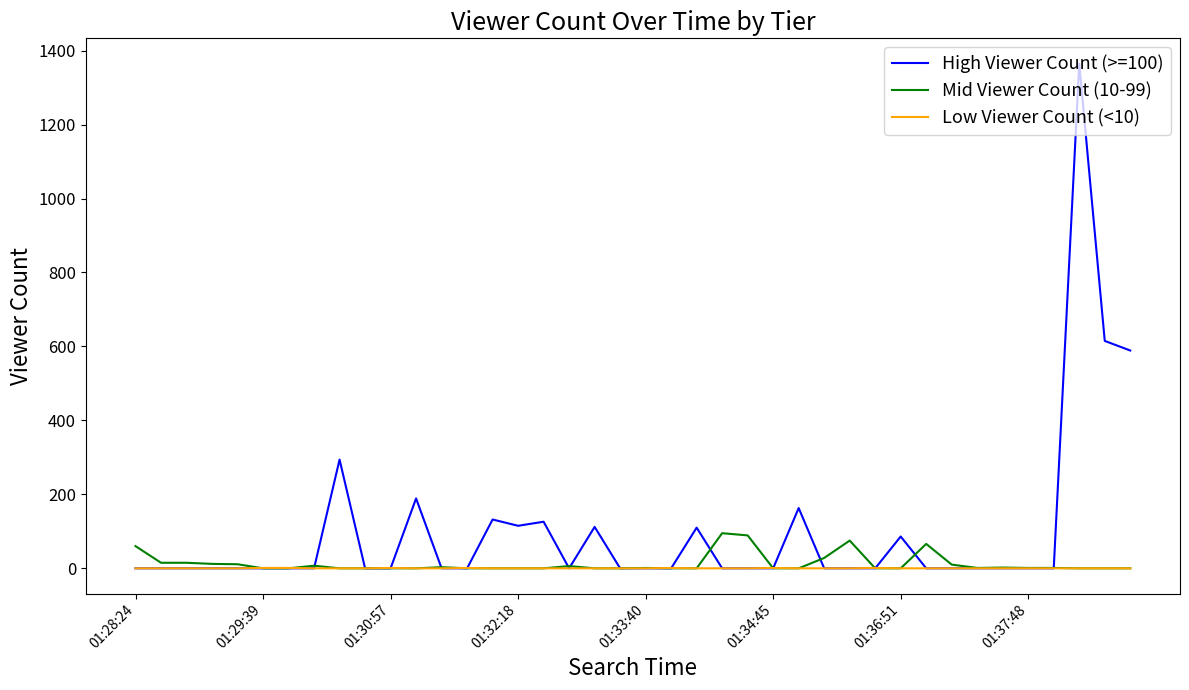

Which series has the largest total across all categories?

High Viewer Count (>=100)